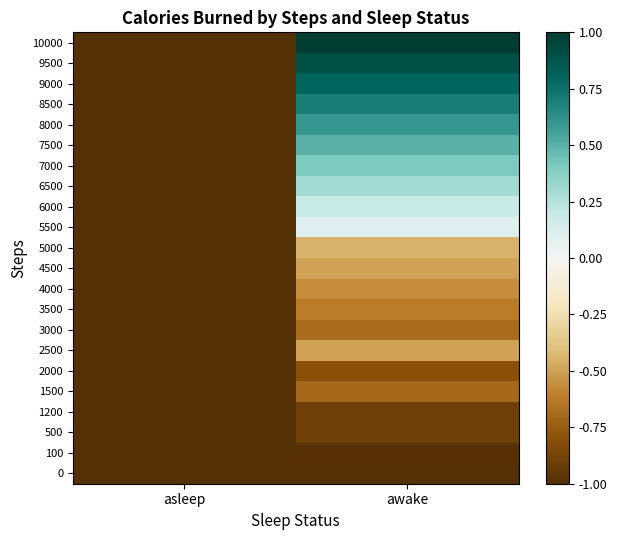

What is the smallest value displayed?

-1.0